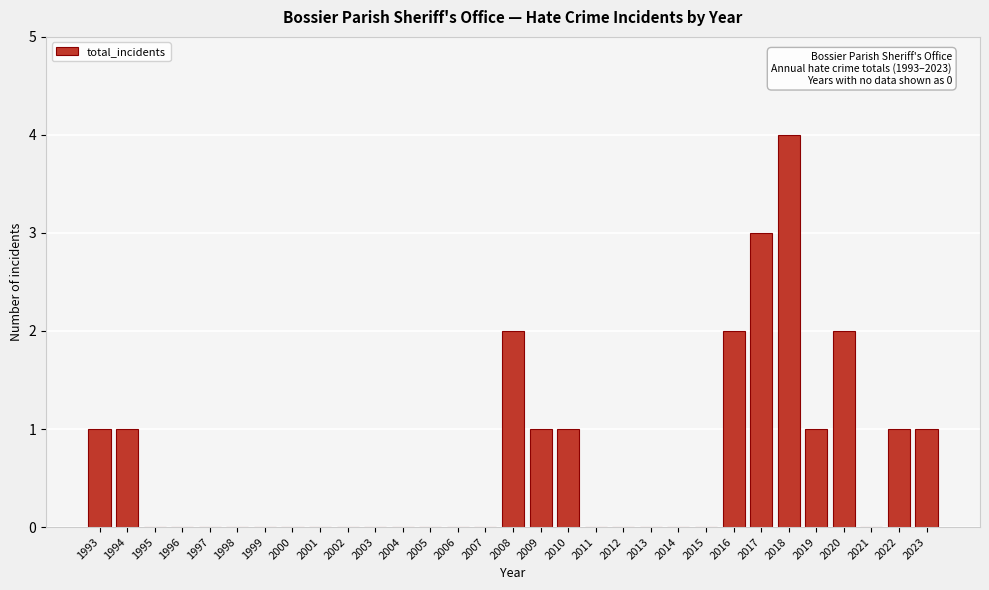

The value at 2006 is 0. True or false?

True